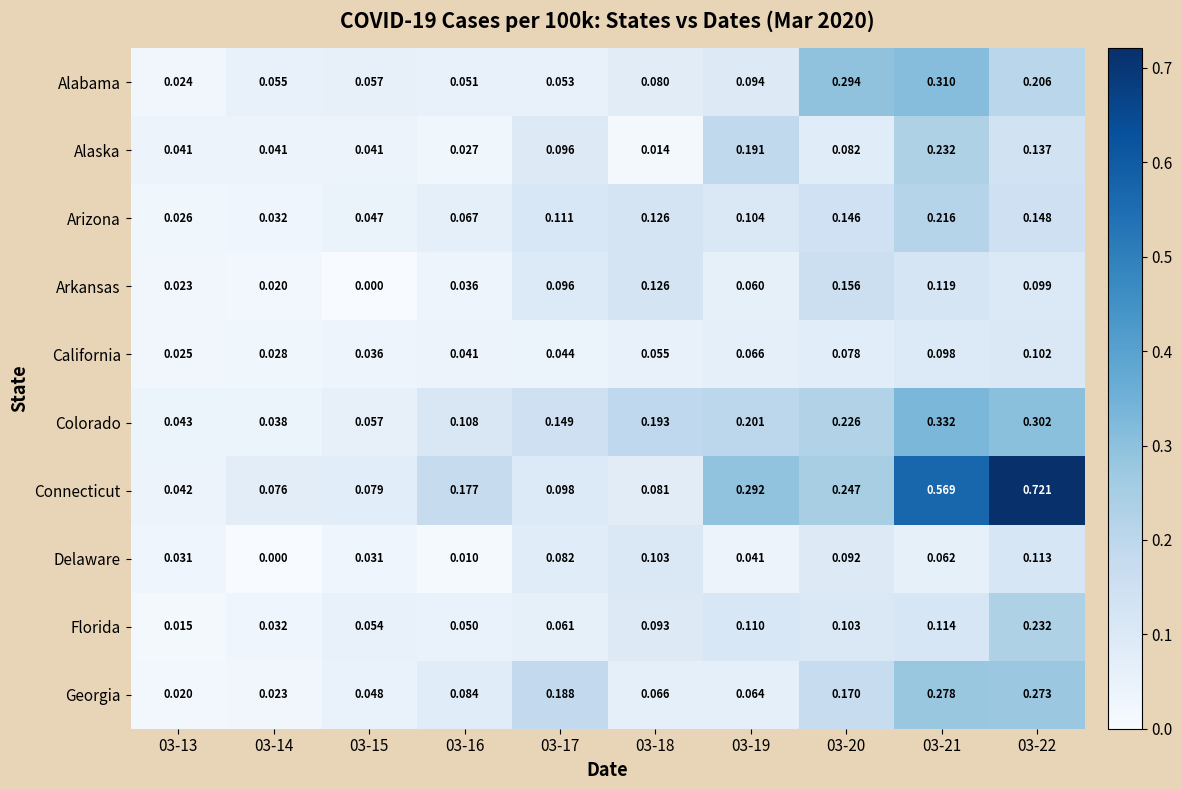

Is the value of Georgia at 03-18 greater than the value of Arizona at 03-19?

No